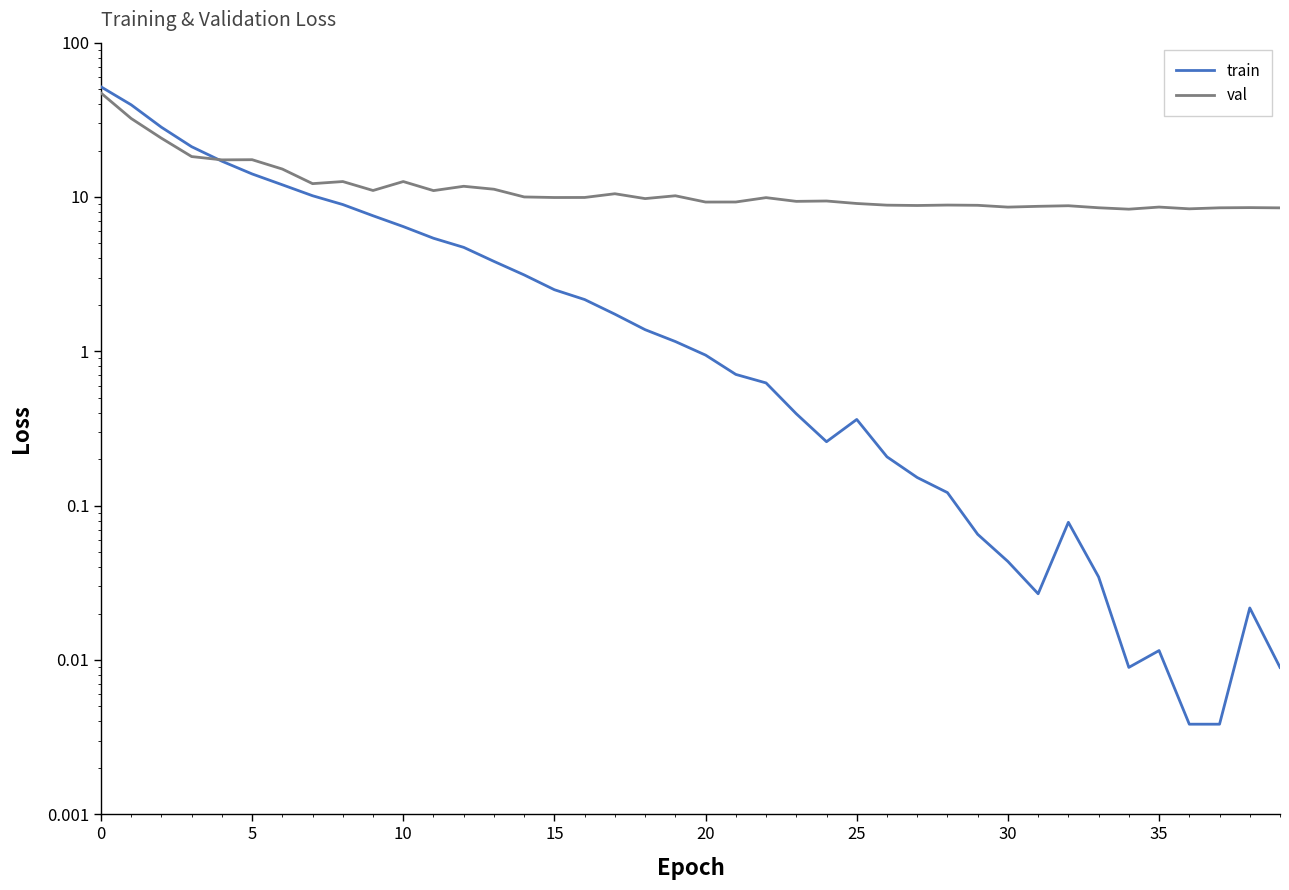

Count the number of categories in the chart.

40